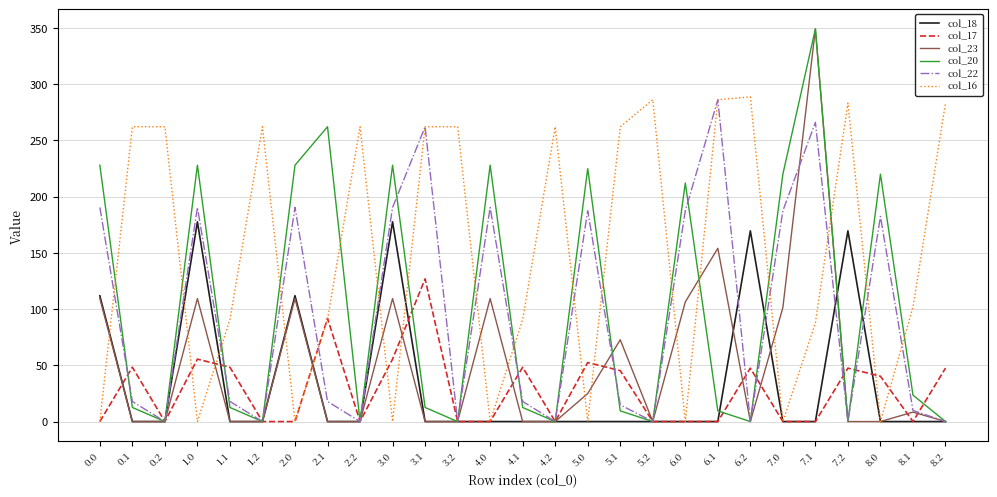

What is the spread (max minus min) of values at 8.1?

101.8